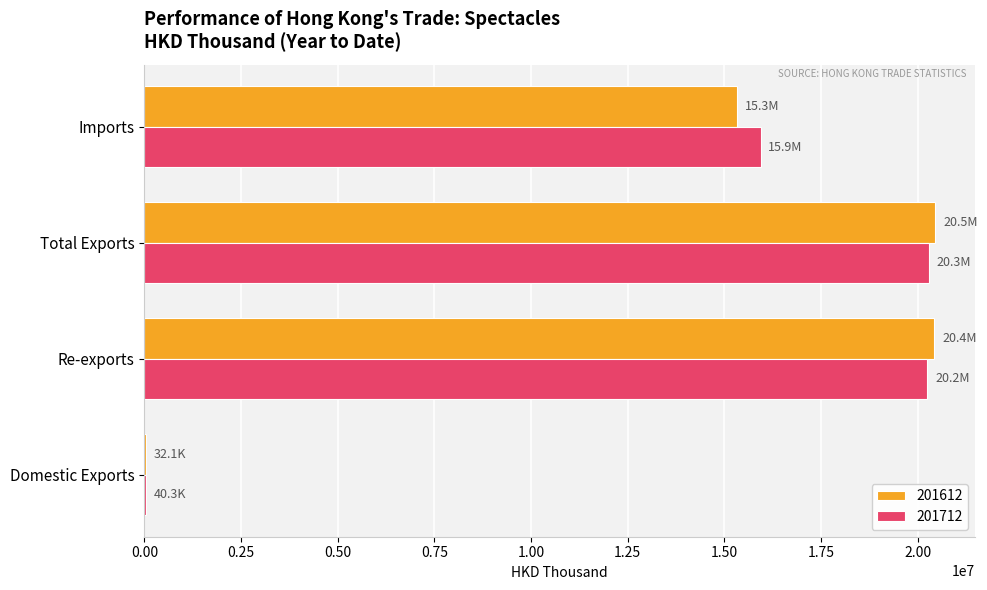

Is it true that 201612 equals 15341821.1 at Imports?

True